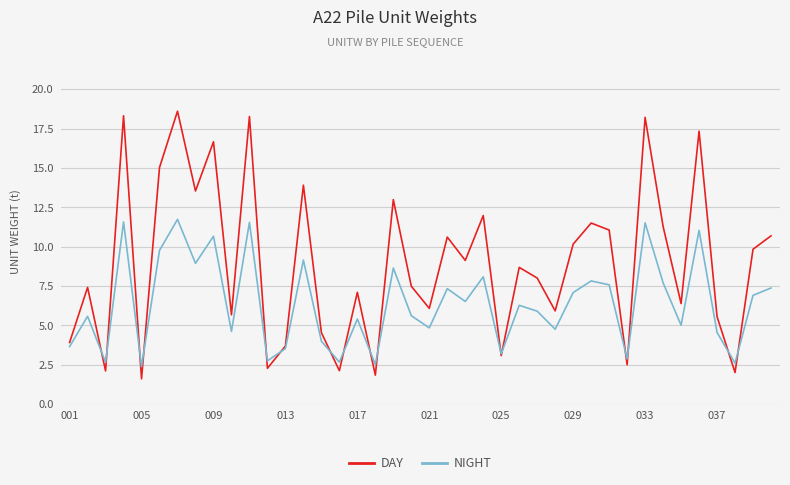

Rank the series by their maximum value, from highest to lowest.

DAY, NIGHT